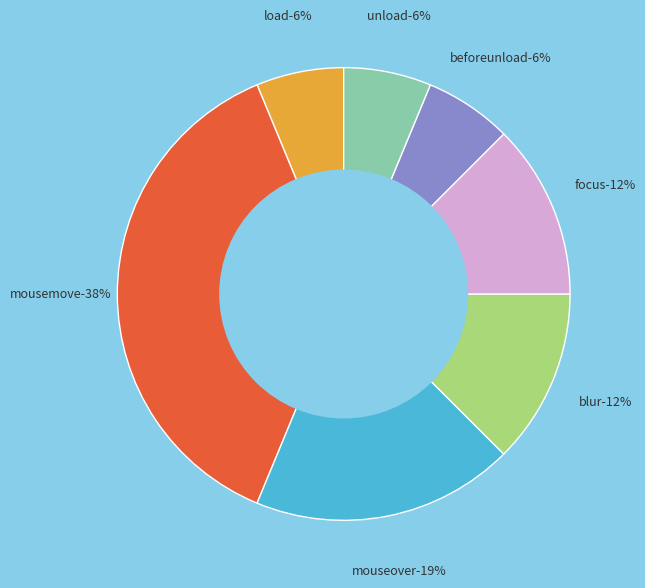

Is there any slice that represents more than half of the pie?

No